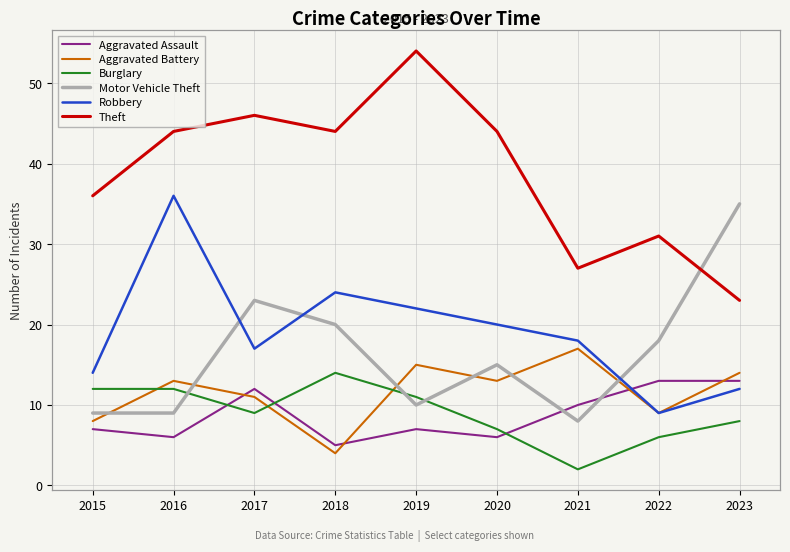

Which series has the largest total across all categories?

Theft